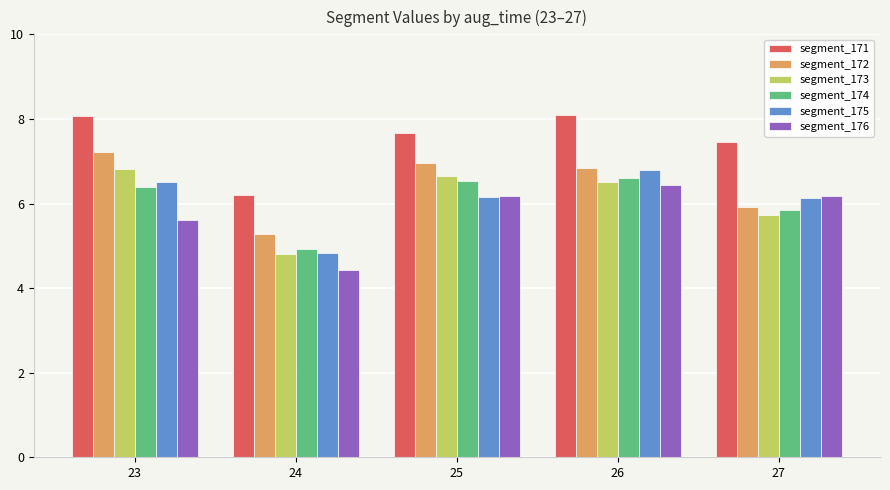

How many data points does each series have?

5